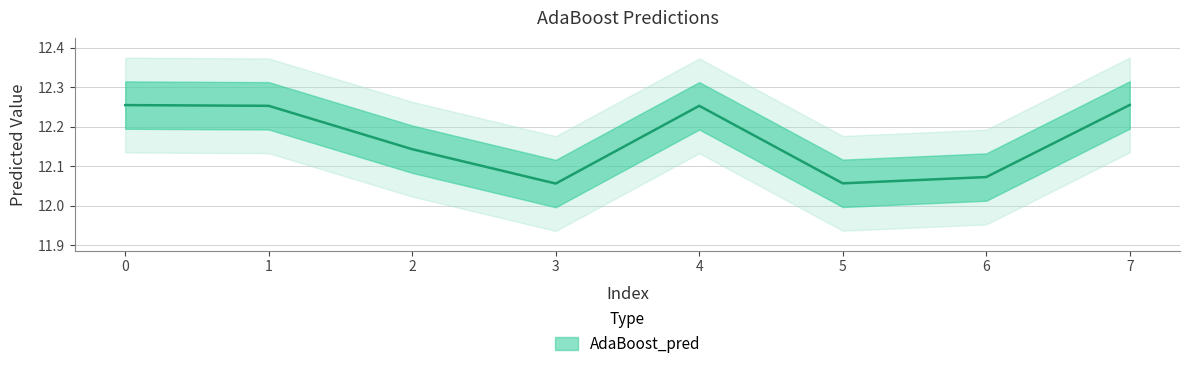

Read the value at 5.

12.1